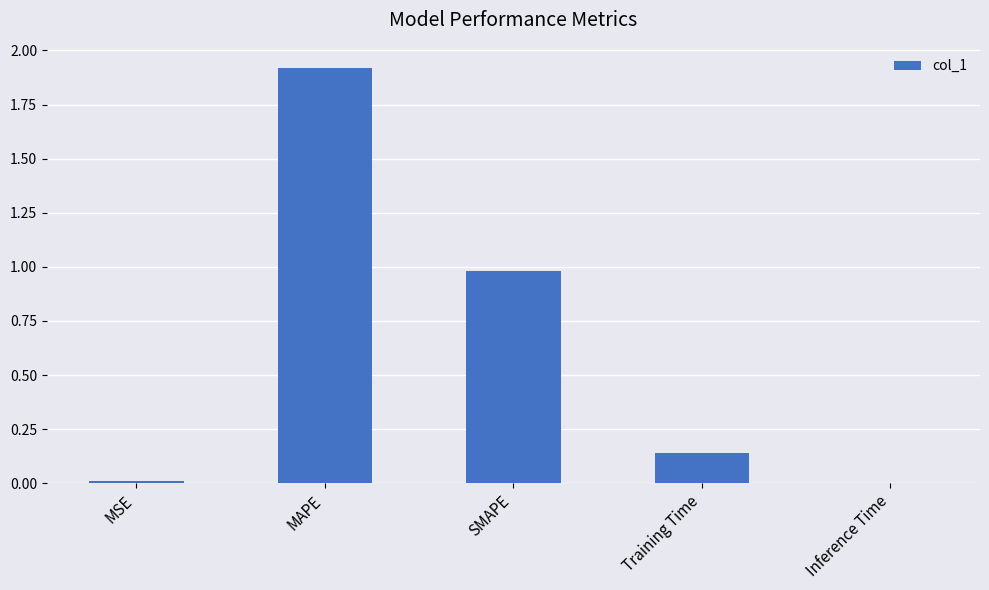

What is the sum of the values at Training Time and MAPE?

2.1